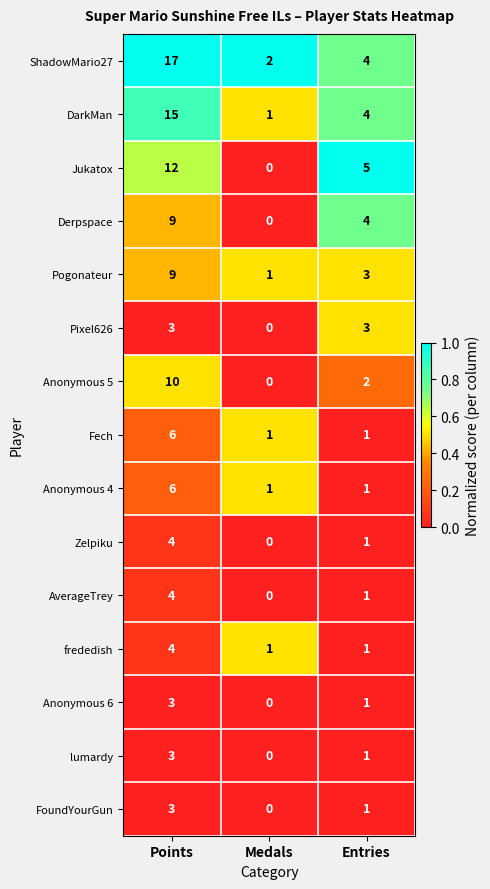

Which series has the widest spread of values?

ShadowMario27